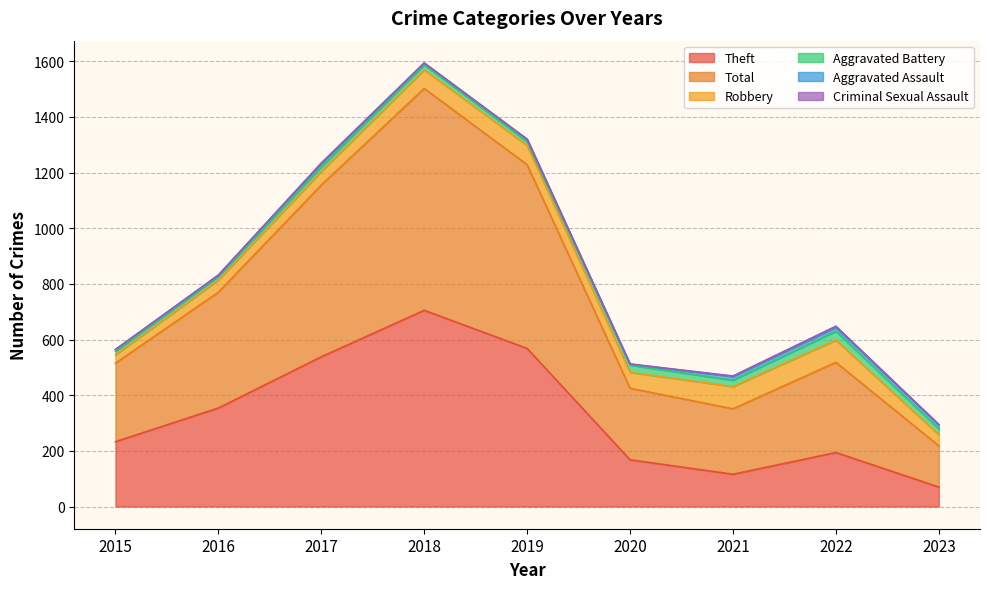

Does the chart display data point markers on the line(s)?

No